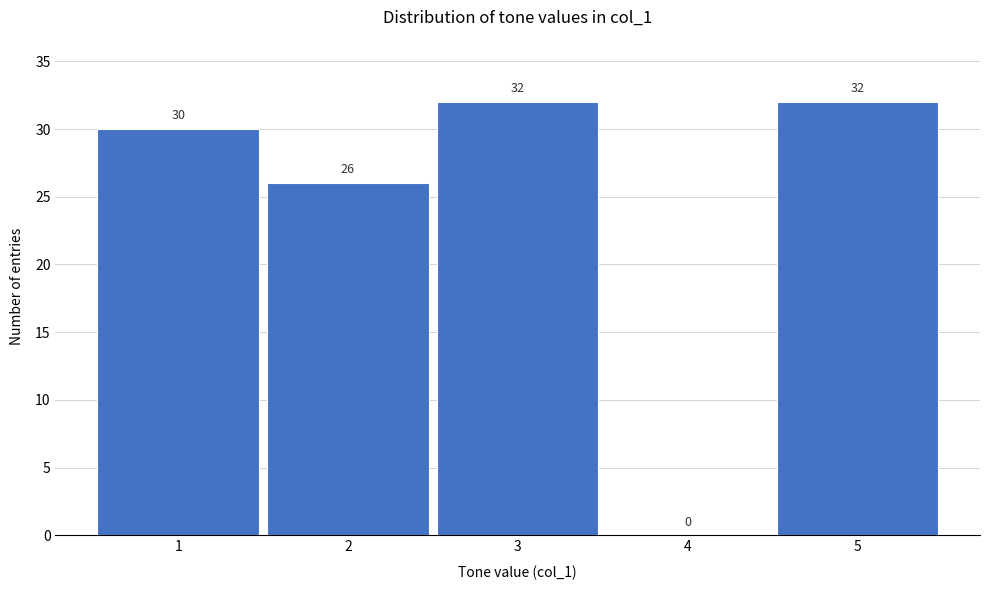

Reading right to left, transcribe all the data shown in this chart.

5=32	4=0	3=32	2=26	1=30